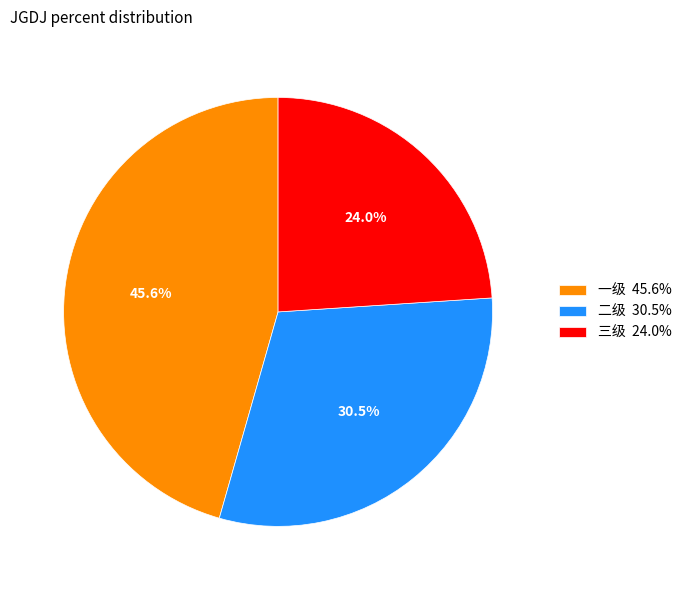

To the nearest percent, what is the combined percentage of 二级 and 三级?

54%